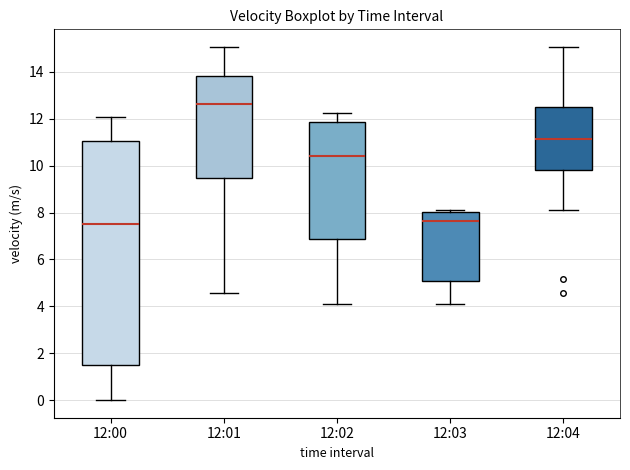

Where does the median line of the box for 12:04 sit on the y-axis? The values are not printed on the chart, so give them approximately, as read against the axis.

11.2